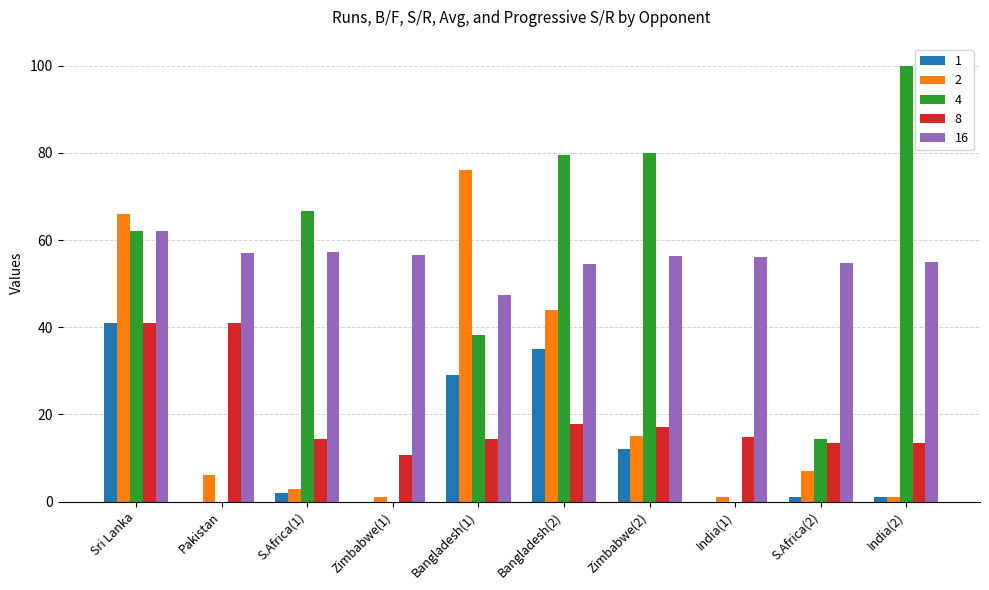

Which label corresponds to the largest value in the chart?

India(2)